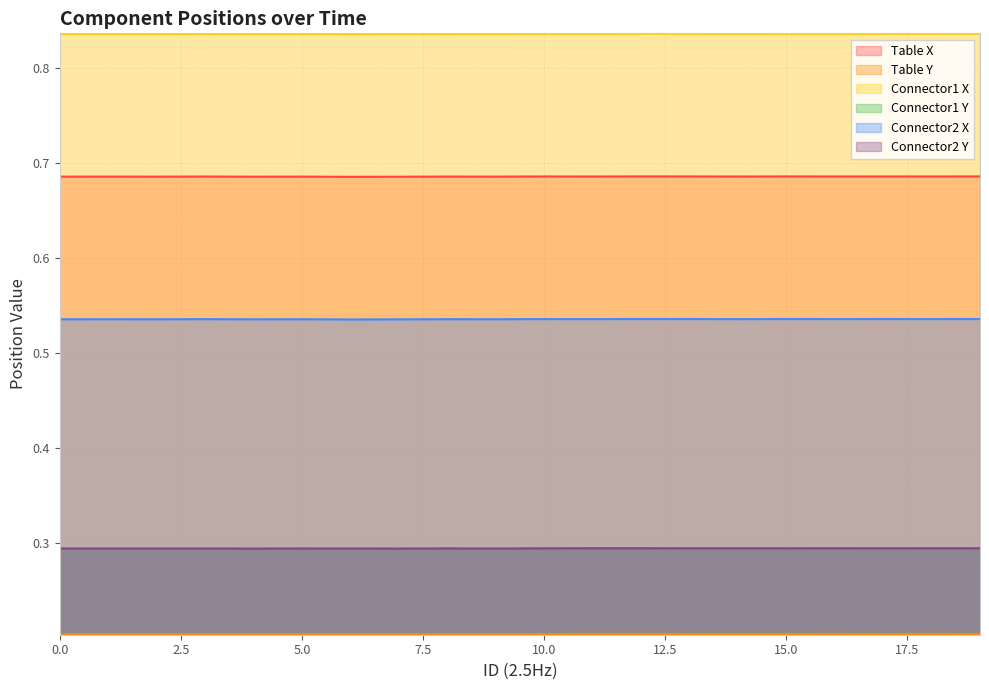

Which series has the largest total across all categories?

Connector1 X